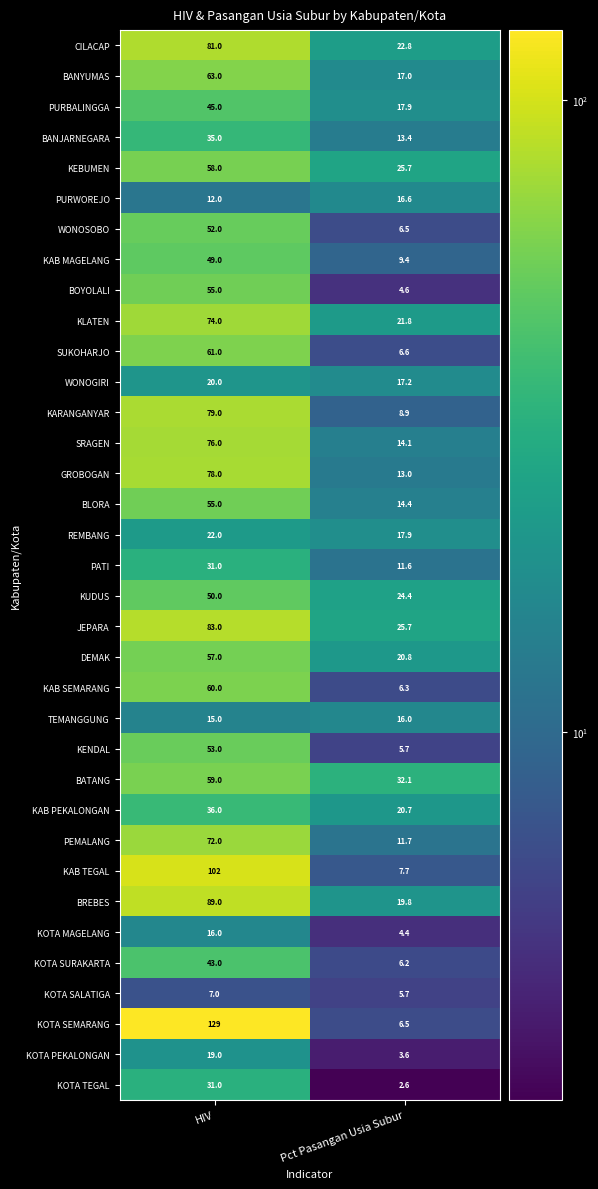

What is the total value across all series at HIV?

1867.0